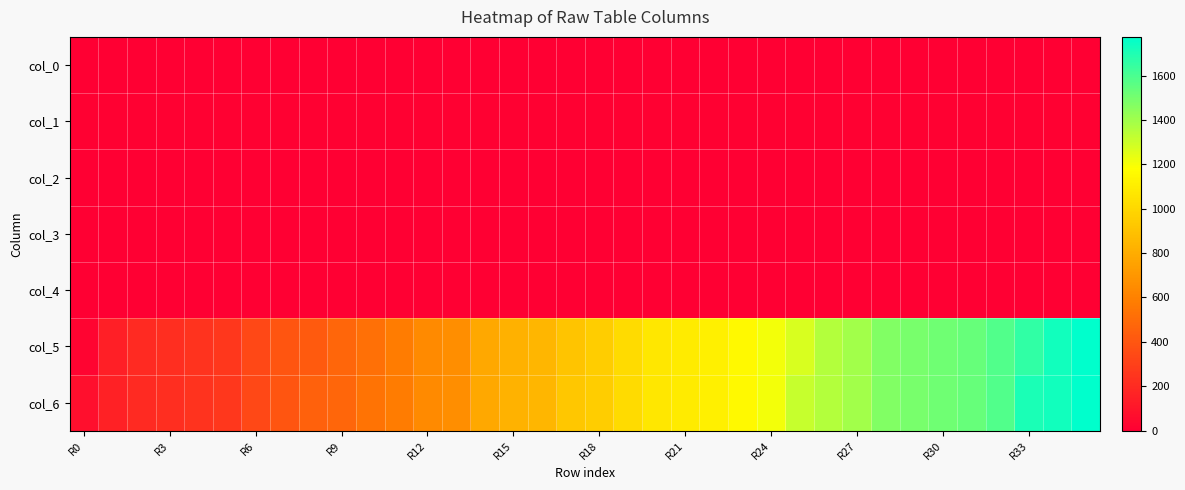

At how many categories does at least one series exceed 292?

30